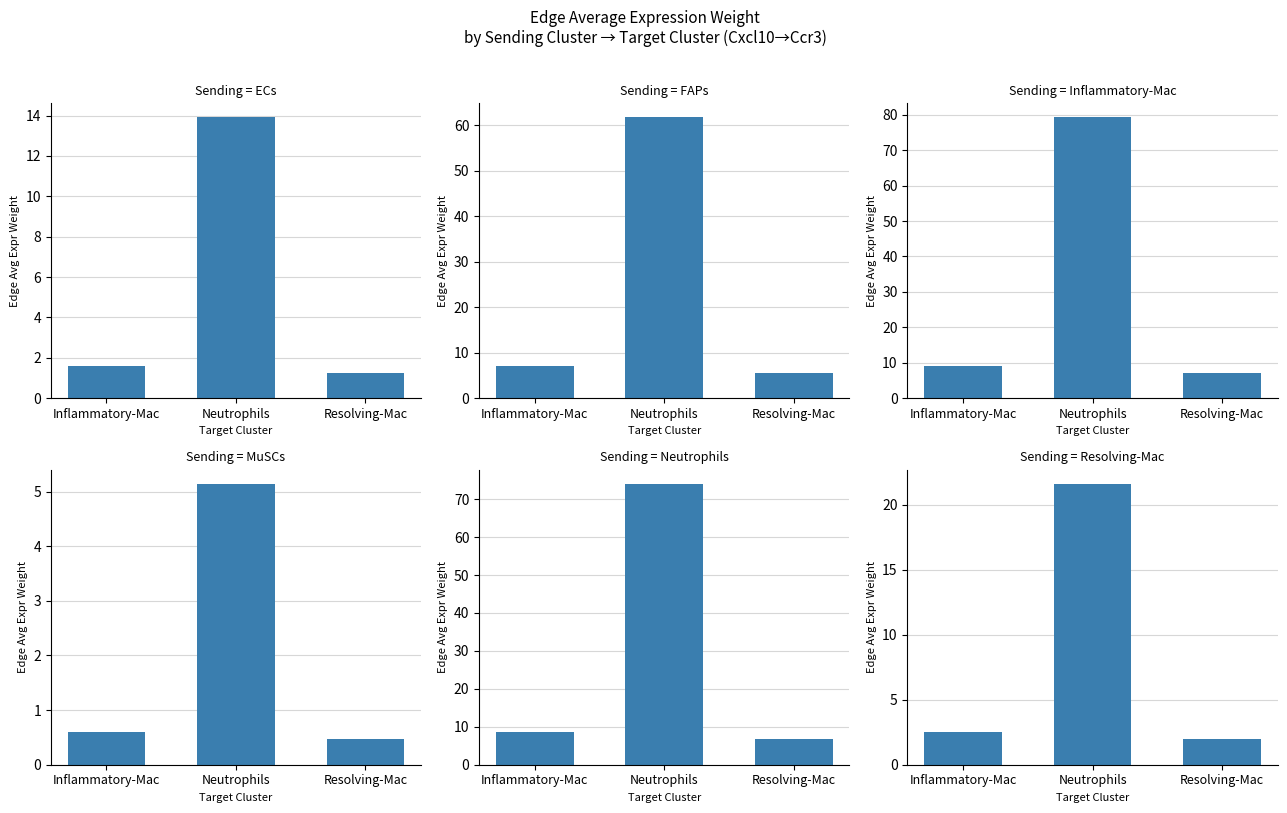

What is the average value of the Neutrophils series?

29.7